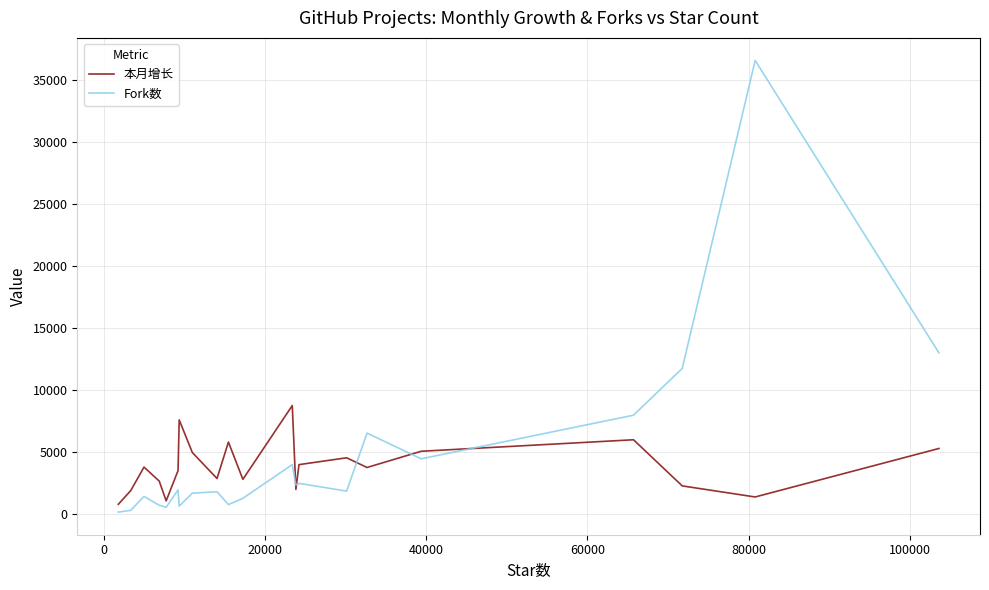

Rank the series by their maximum value, from highest to lowest.

Fork数, 本月增长